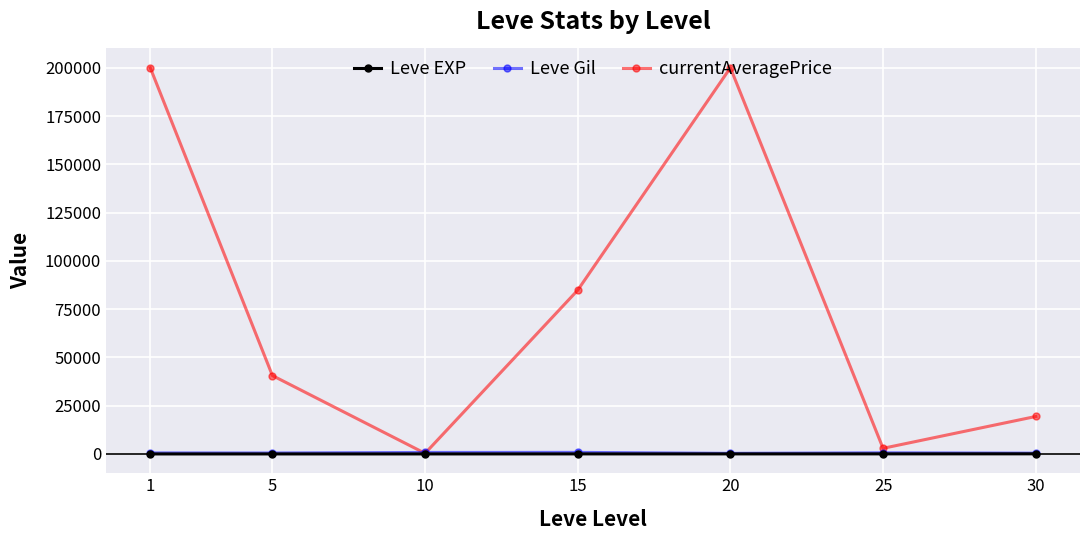

At which category does currentAveragePrice reach its first local peak?

20